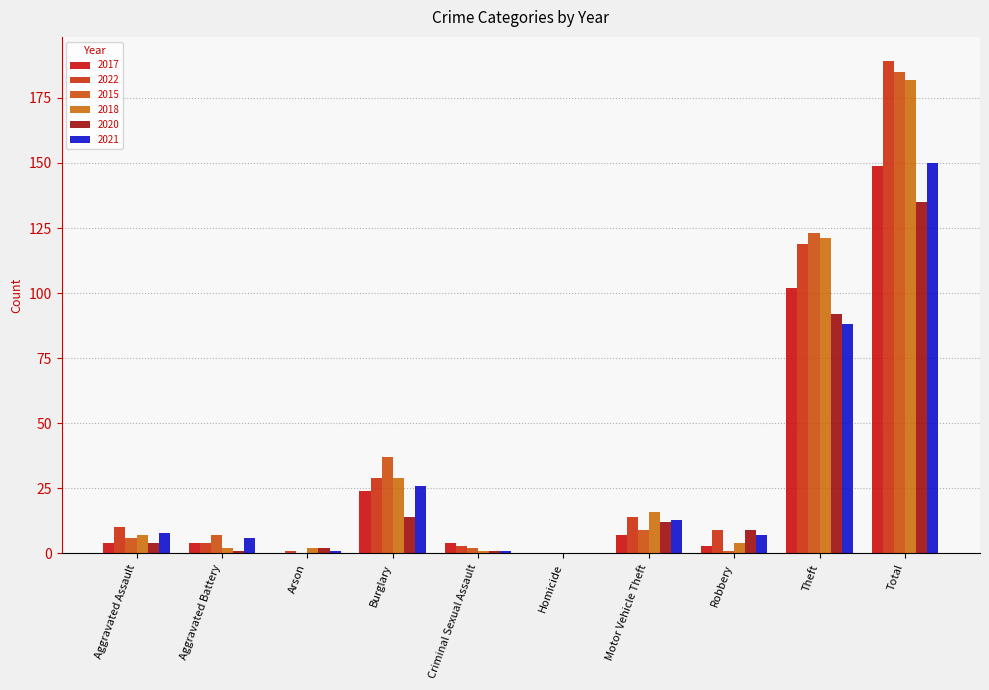

What is the label of the 10th bar from the right?

Aggravated Assault